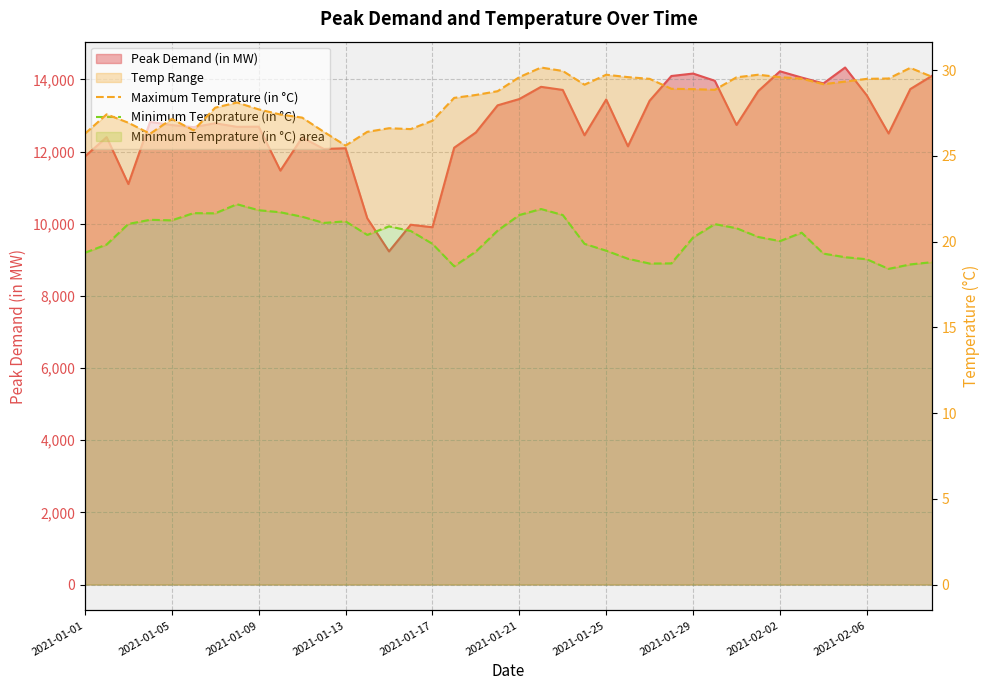

Rank the series by their maximum value, from highest to lowest.

Maximum Temprature (in °C), Minimum Temprature (in °C)